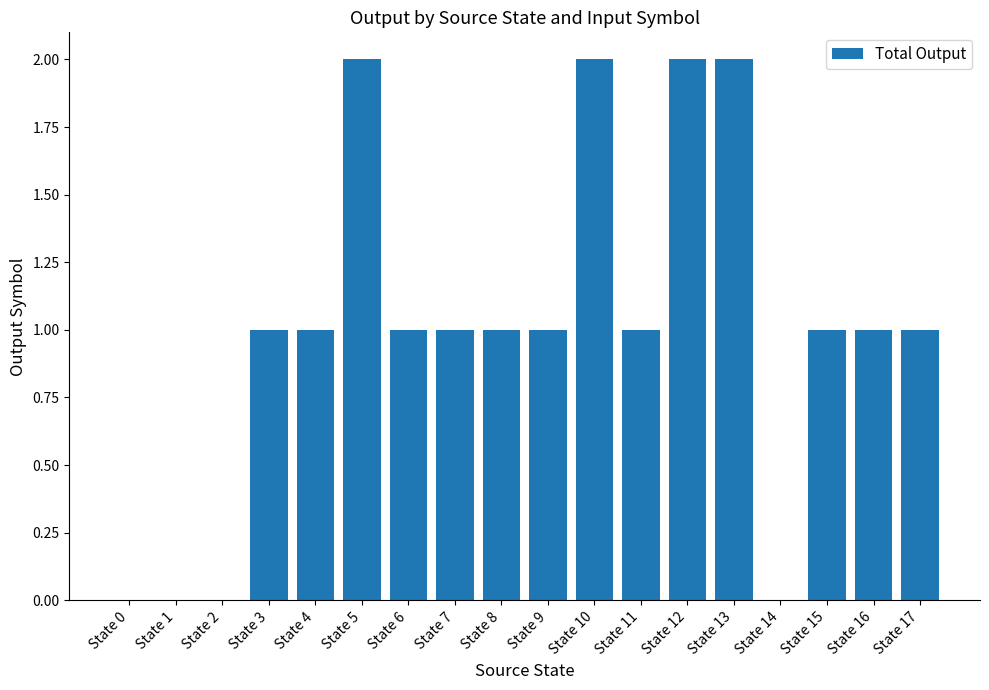

Is it true that the value at State 11 is 1?

True